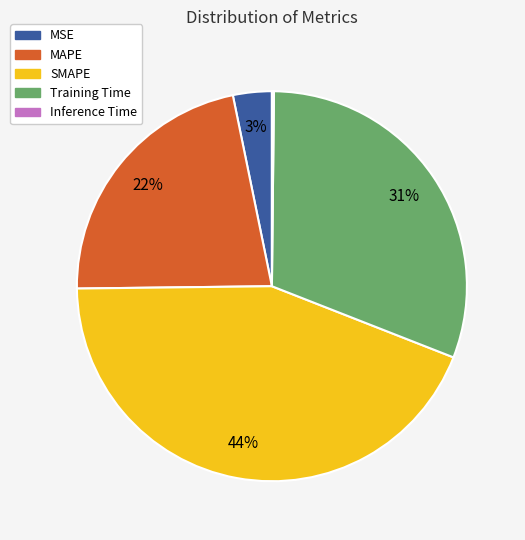

The SMAPE slice represents 44% of the pie. True or false?

True